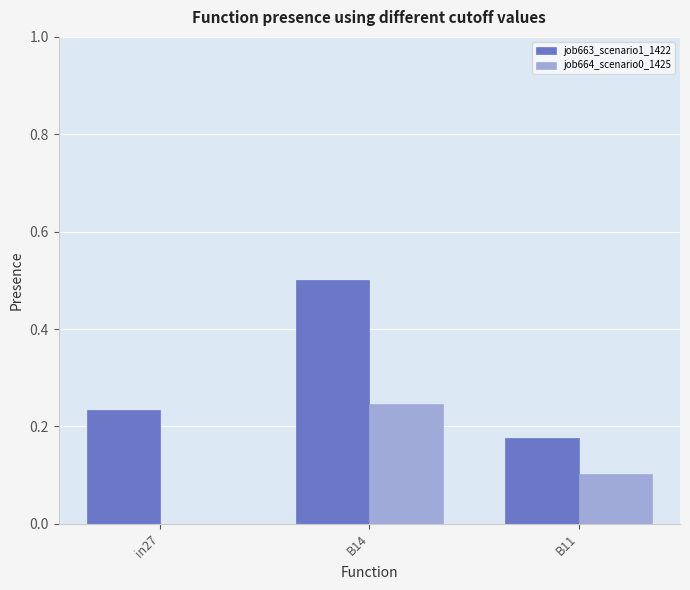

Is the value of job664_scenario0_1425 at in27 greater than the value of job663_scenario1_1422 at B14?

No